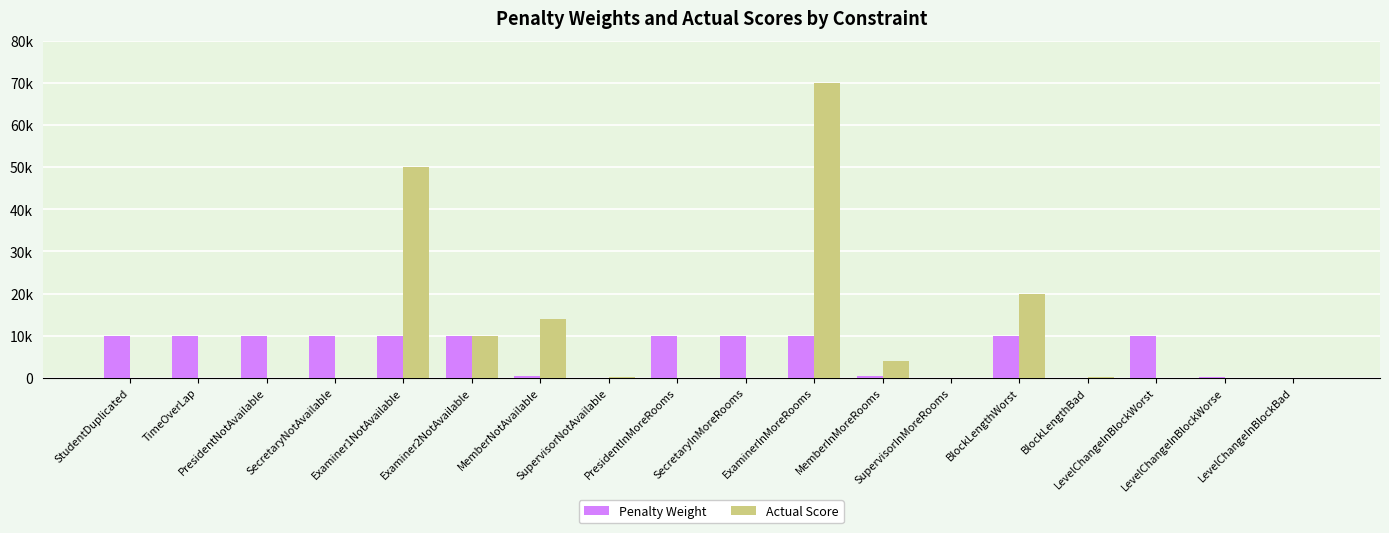

Reading left to right, extract all data points from this chart.

Penalty Weight: StudentDuplicated=10000	TimeOverLap=10000	PresidentNotAvailable=10000	SecretaryNotAvailable=10000	Examiner1NotAvailable=10000	Examiner2NotAvailable=10000	MemberNotAvailable=500	SupervisorNotAvailable=5	PresidentInMoreRooms=10000	SecretaryInMoreRooms=10000	ExaminerInMoreRooms=10000	MemberInMoreRooms=500	SupervisorInMoreRooms=5	BlockLengthWorst=10000	BlockLengthBad=40	LevelChangeInBlockWorst=10000	LevelChangeInBlockWorse=100	LevelChangeInBlockBad=20
Actual Score: StudentDuplicated=0	TimeOverLap=0	PresidentNotAvailable=0	SecretaryNotAvailable=0	Examiner1NotAvailable=50000	Examiner2NotAvailable=10000	MemberNotAvailable=14000	SupervisorNotAvailable=95	PresidentInMoreRooms=0	SecretaryInMoreRooms=0	ExaminerInMoreRooms=70000	MemberInMoreRooms=4000	SupervisorInMoreRooms=40	BlockLengthWorst=20000	BlockLengthBad=200	LevelChangeInBlockWorst=0	LevelChangeInBlockWorse=0	LevelChangeInBlockBad=0